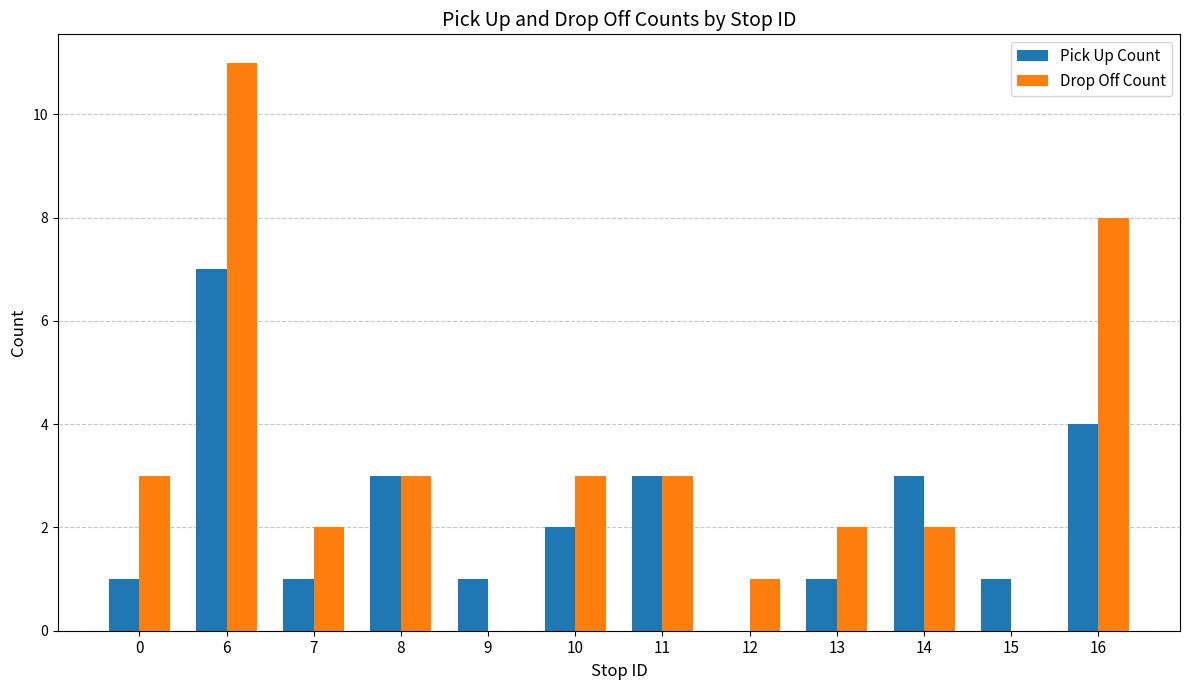

What is the sum of all Pick Up Count values?

27